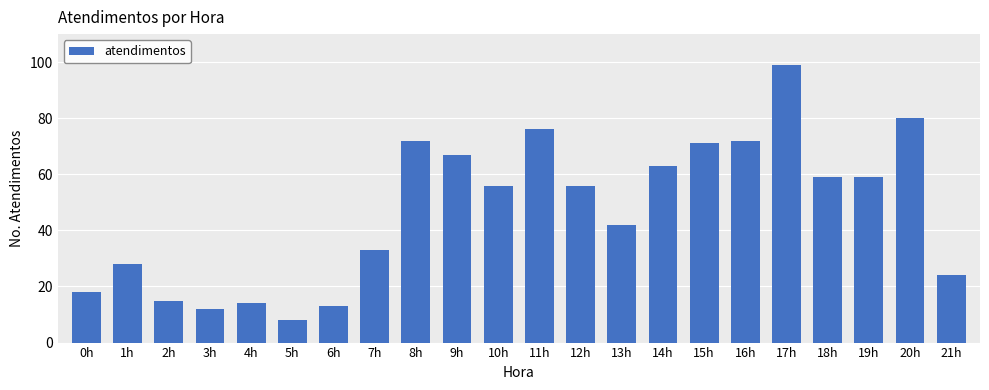

How many bars are there in total?

22